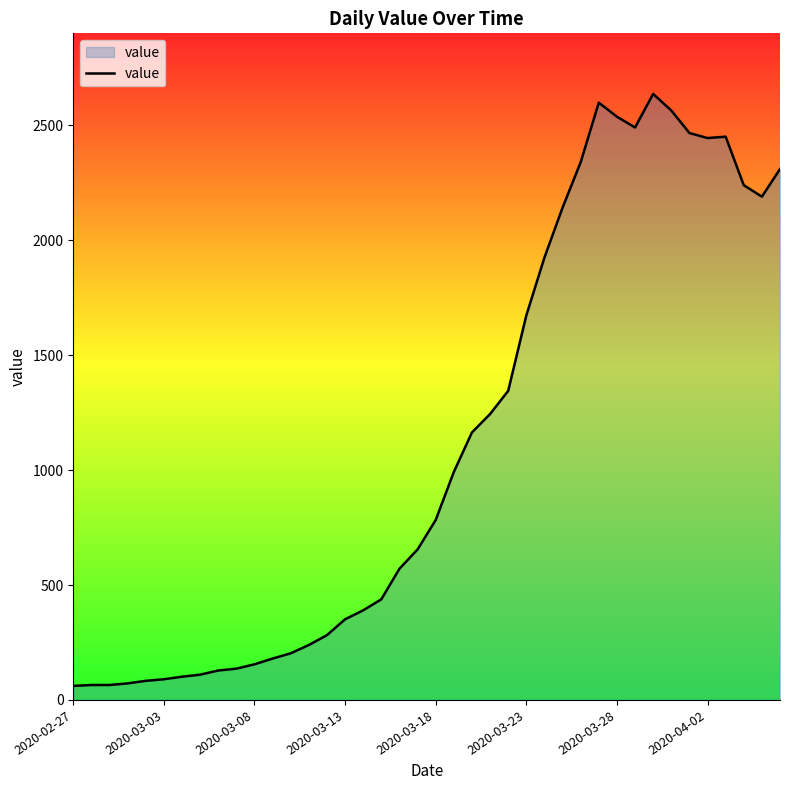

Count the number of categories in the chart.

40